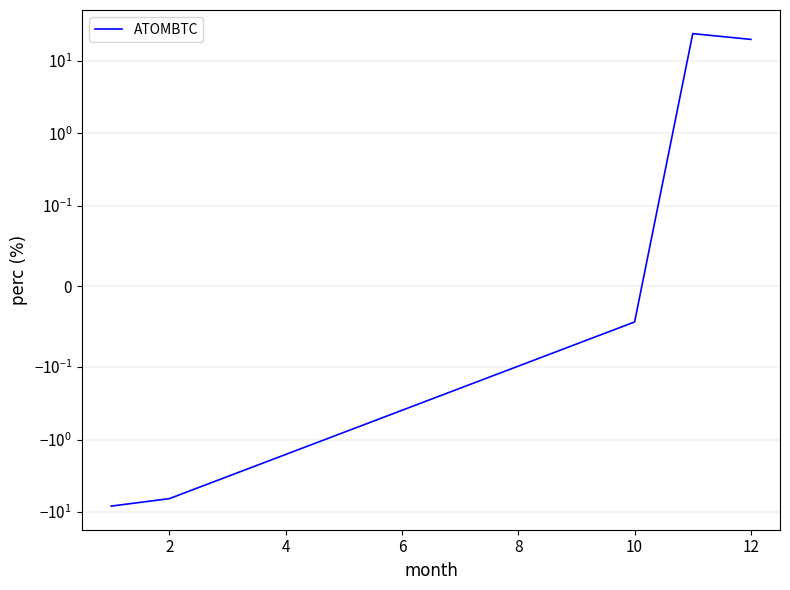

Does the chart have visible grid lines?

Yes